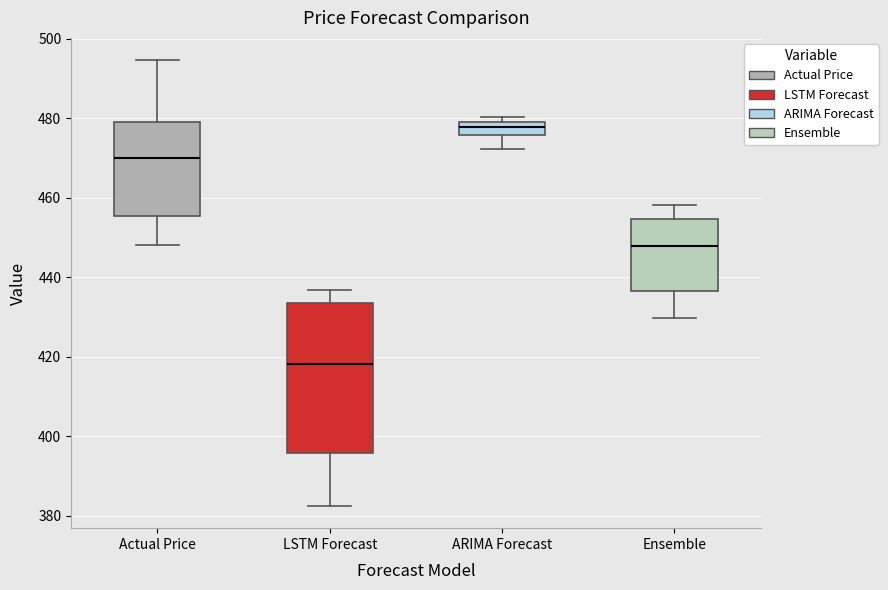

Where is the upper edge of the box for ARIMA Forecast on the y-axis? The values are not printed on the chart, so give them approximately, as read against the axis.

480